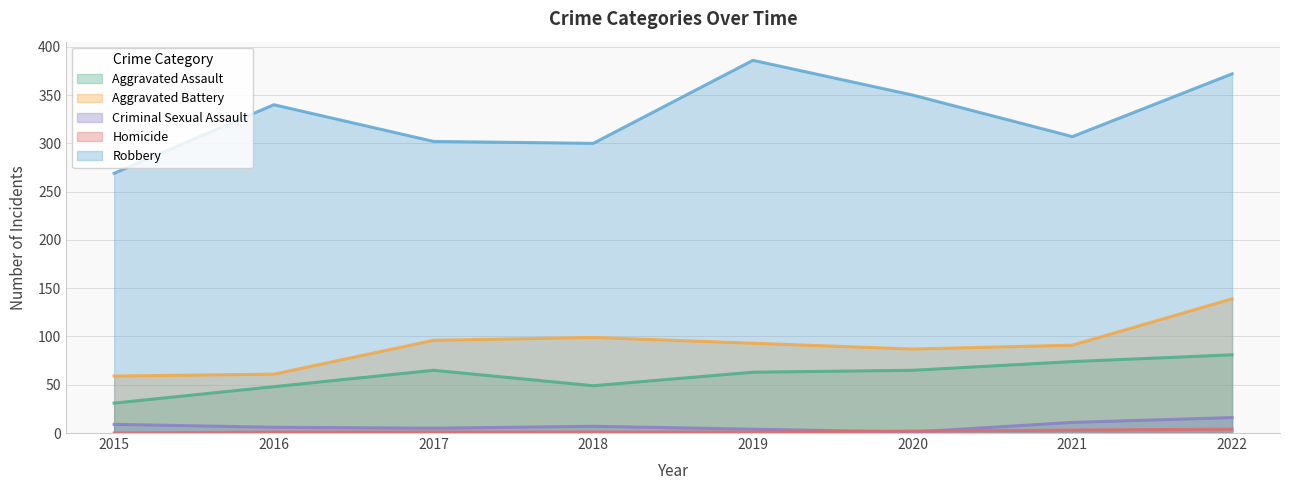

How many distinct data groups are displayed?

5